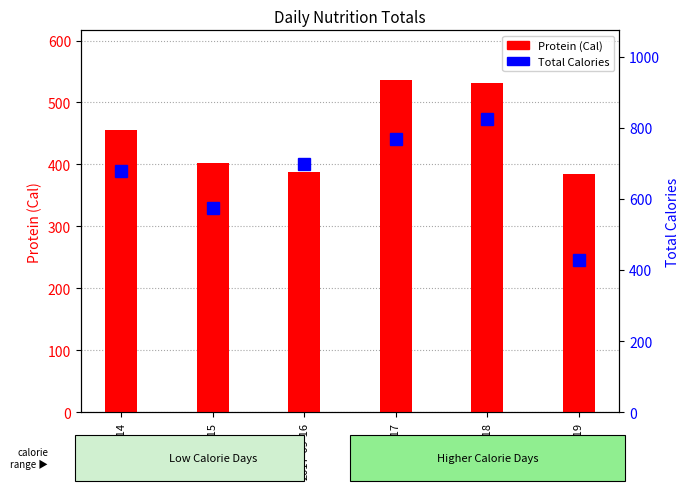

Reading right to left, what are all the values shown in this chart?

Protein (Cal): 2017-09-19=384.8	2017-09-18=531.8	2017-09-17=535.8	2017-09-16=387.2	2017-09-15=402.2	2017-09-14=455.6
Total Calories: 2017-09-19=429.5	2017-09-18=826.2	2017-09-17=767.7	2017-09-16=697.8	2017-09-15=575.9	2017-09-14=678.6